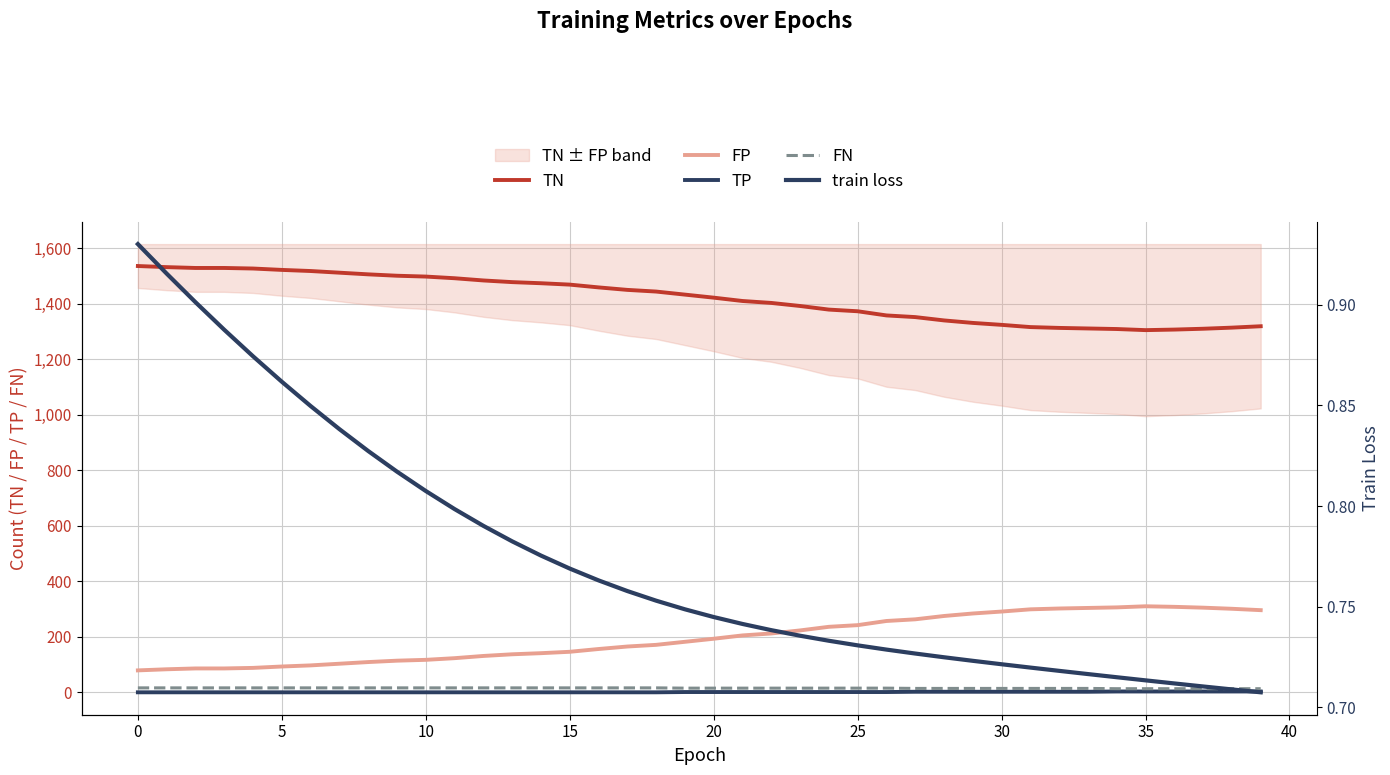

What is the difference between the TN values at 16 and 13?

19.0